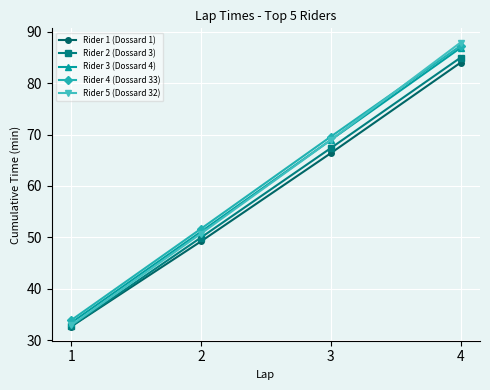

List the labels in order of Rider 3 (Dossard 4) value, largest first.

4, 3, 2, 1